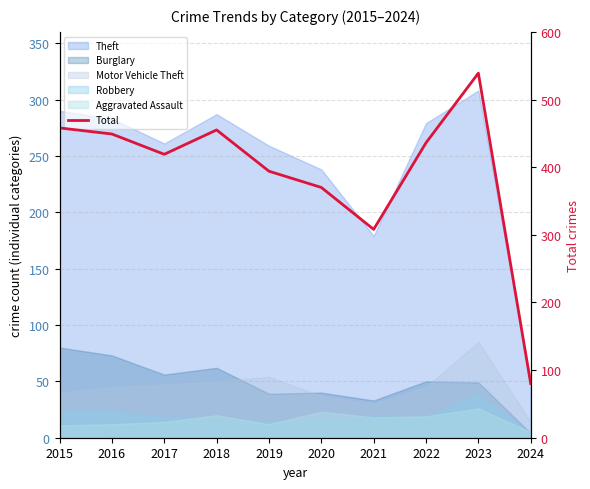

Is it true that the value at 2017 is 115?

False